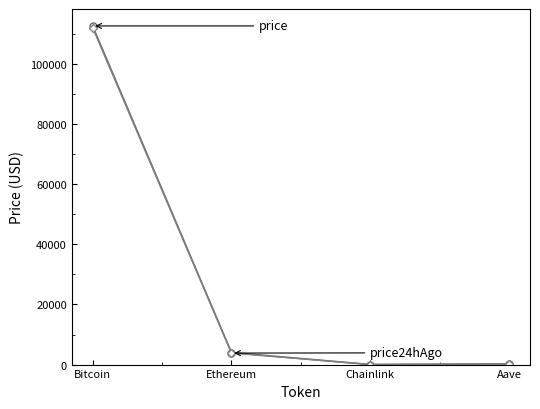

What is the total value across all series at Bitcoin?

224841.0